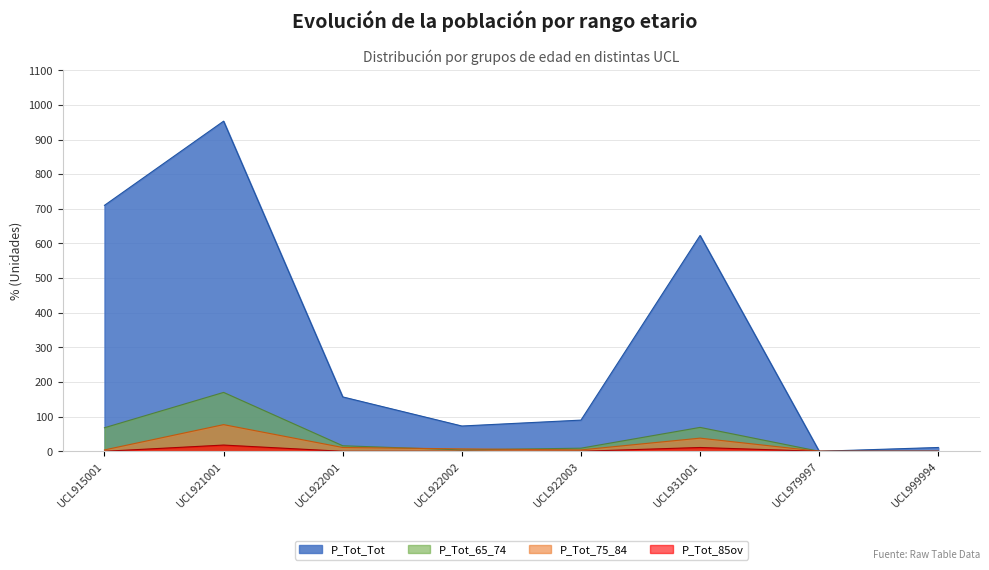

Which series changed the most between UCL922001 and UCL922003?

P_Tot_Tot